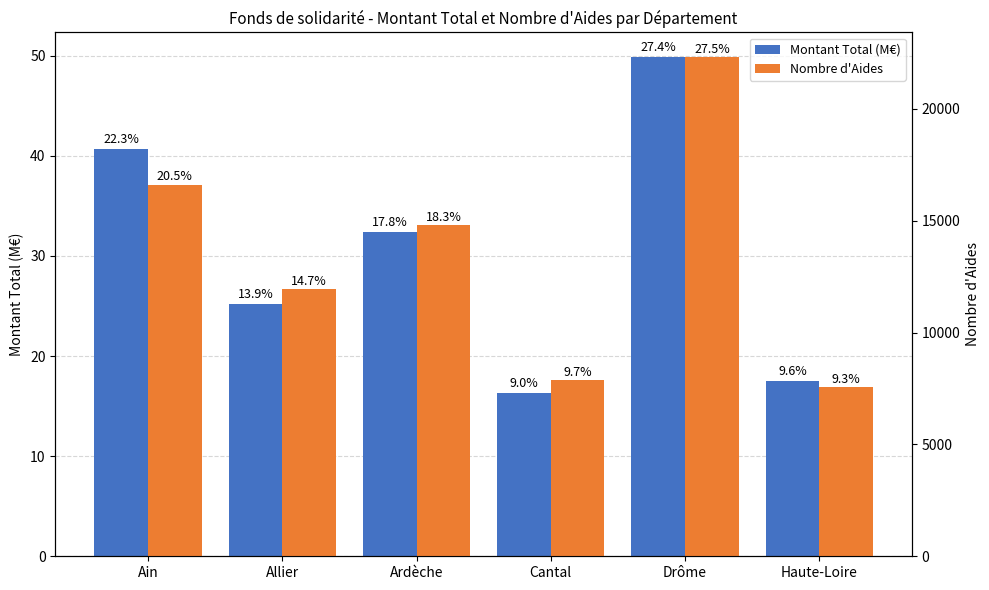

What is the sum of all Nombre d'Aides values?

81101.0